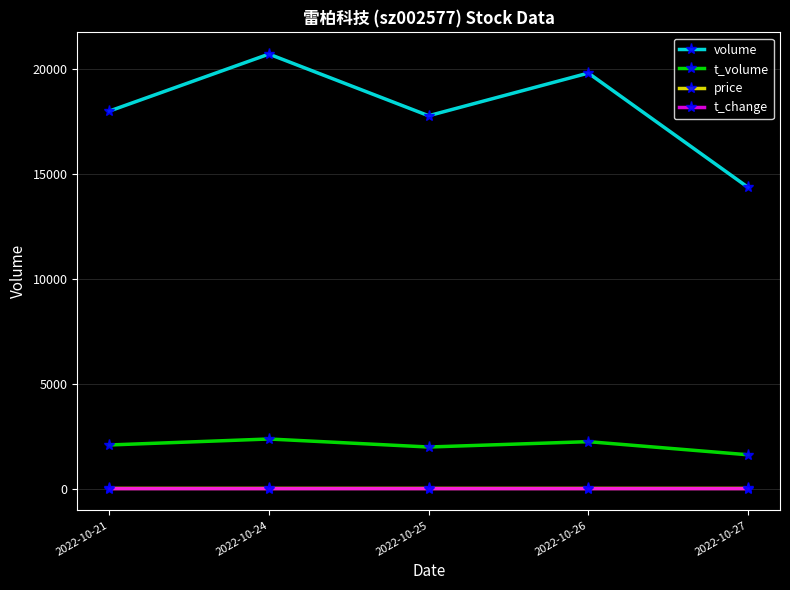

What is the value of the t_volume point at the 5th from the left?

1614.0